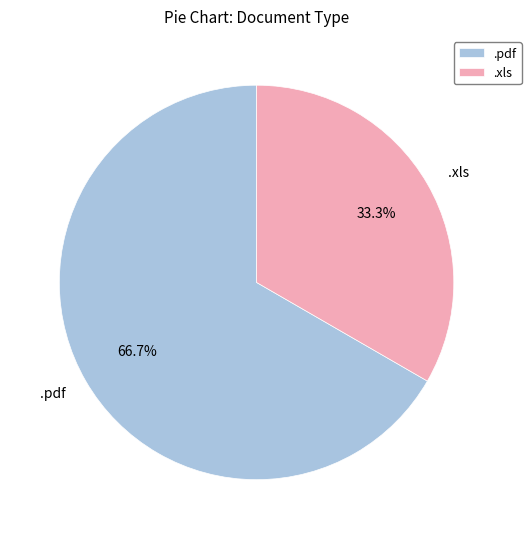

Which category has the smallest portion of the pie?

.xls